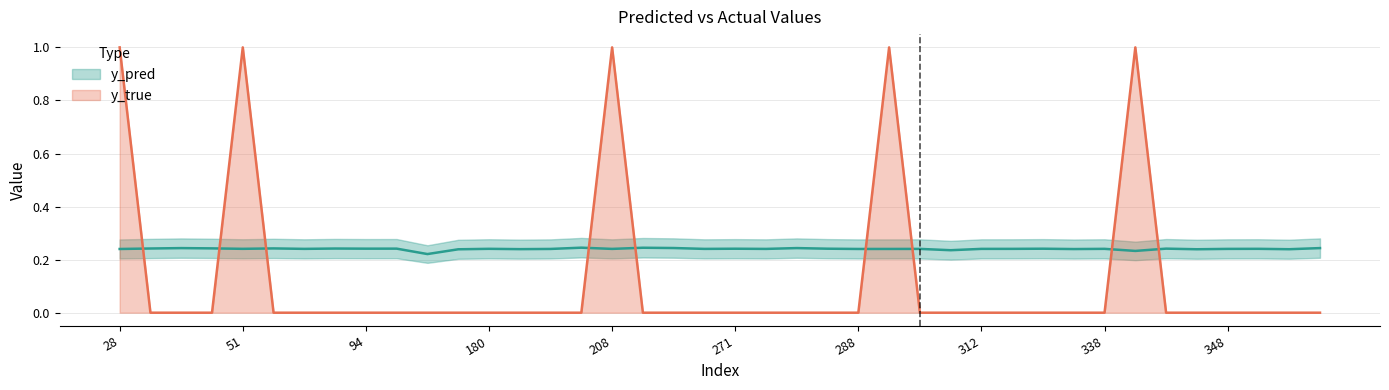

After their last crossing, which series has the higher values: y_pred or y_true?

y_pred